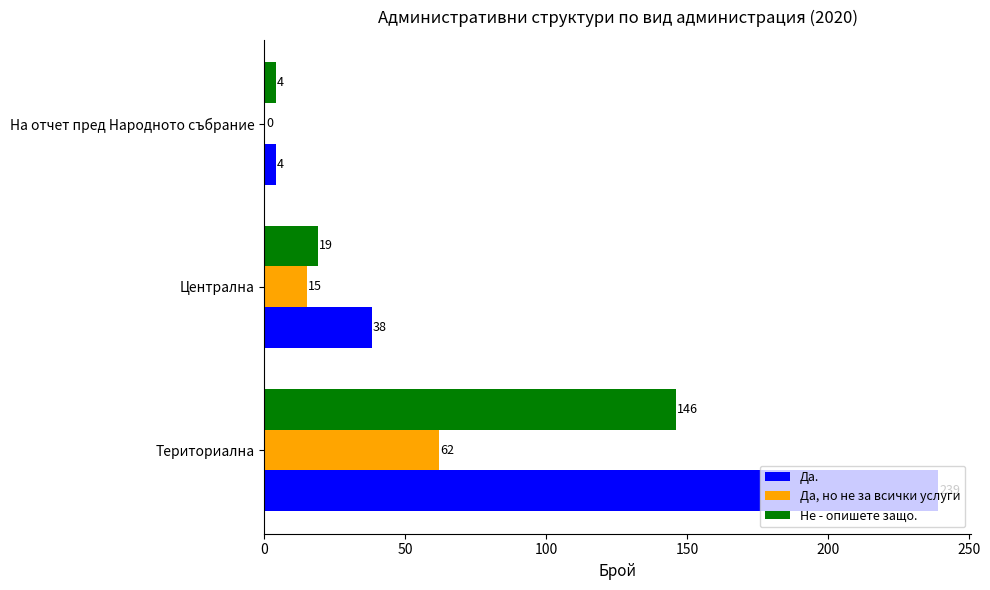

Where is Да, но не за всички услуги nearest to the value 31?

Централна